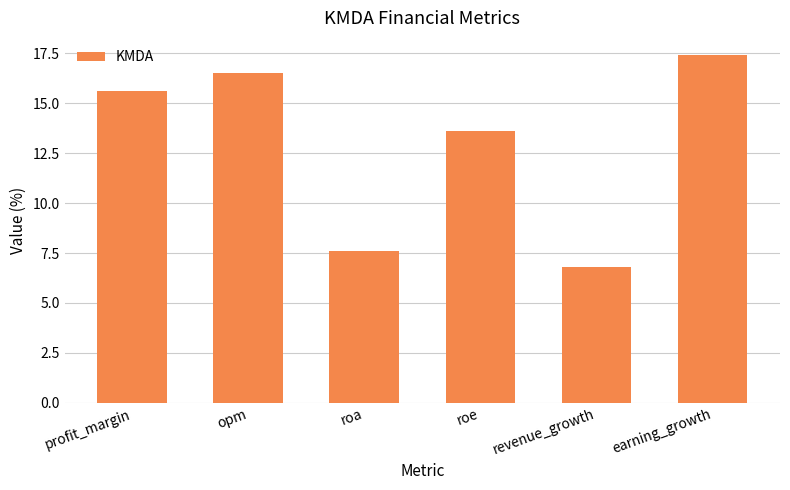

How many bars are there in total?

6